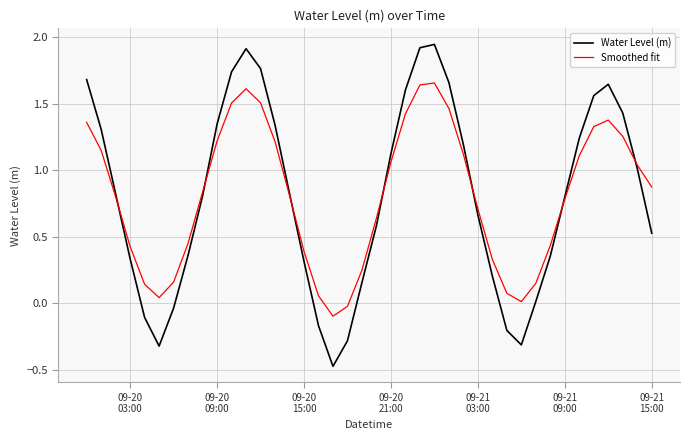

Which series has the widest spread of values?

Water Level (m)